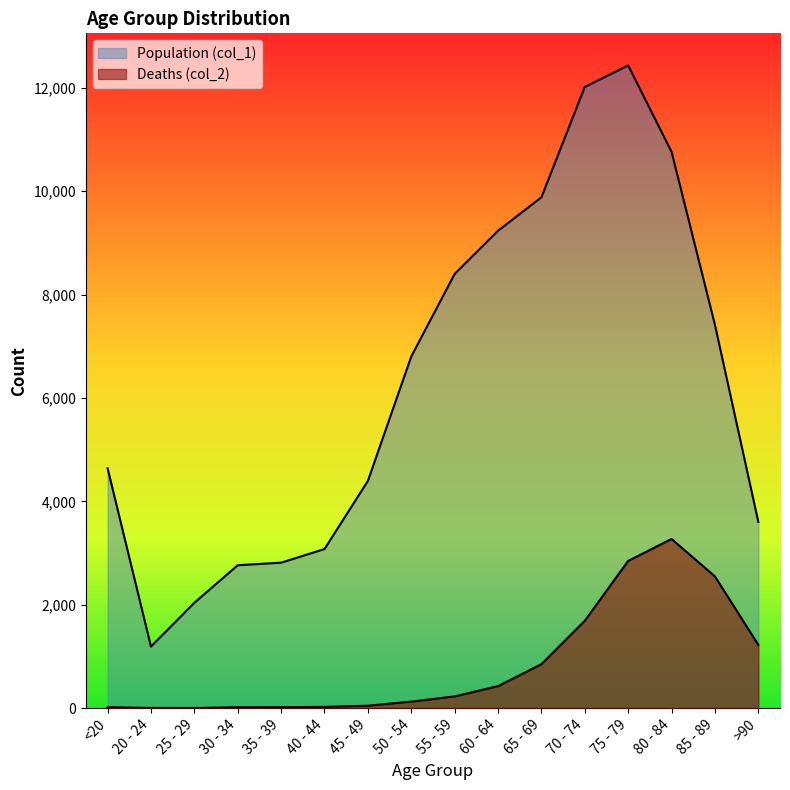

What is the difference between the highest and lowest values at <20?

4623